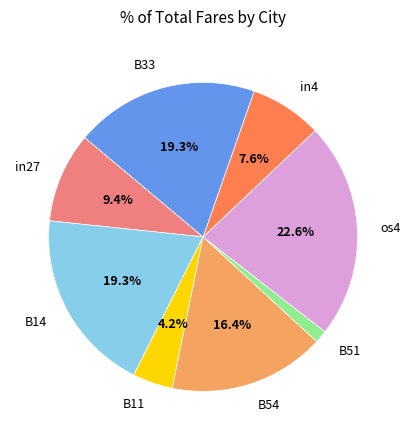

To the nearest percent, what is the average slice percentage?

12%